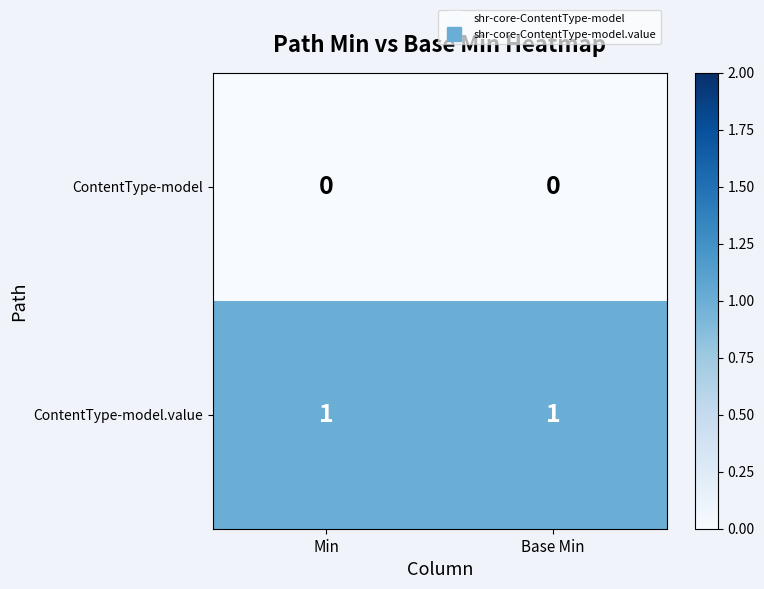

What is the total value across all series at Base Min?

1